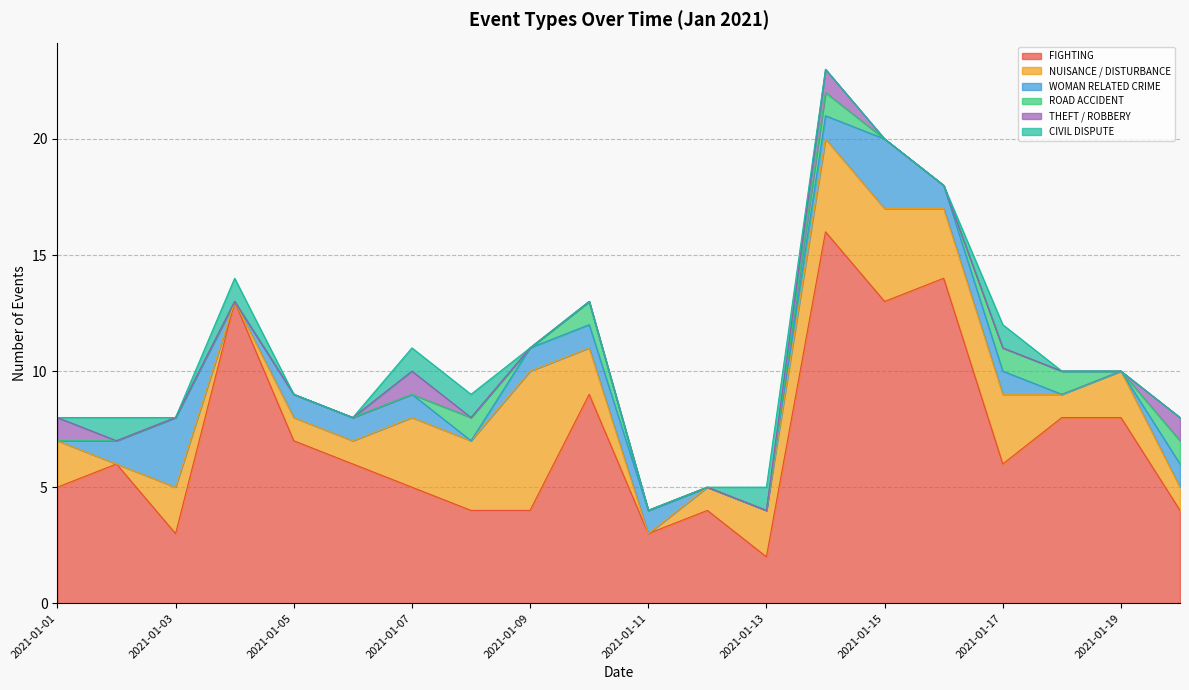

What are all the series names shown in the legend?

FIGHTING, NUISANCE / DISTURBANCE, WOMAN RELATED CRIME, ROAD ACCIDENT, THEFT / ROBBERY, CIVIL DISPUTE